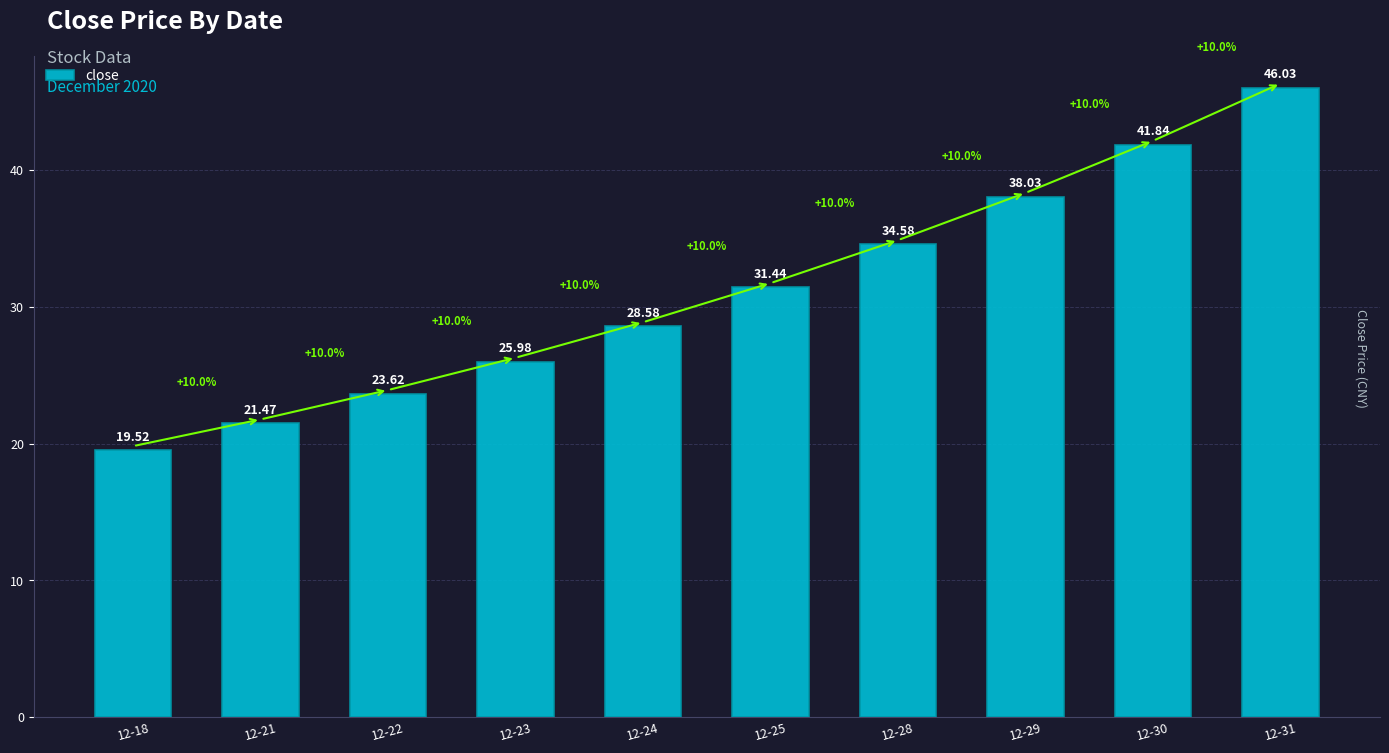

At which label is the value closest to 32?

12-25